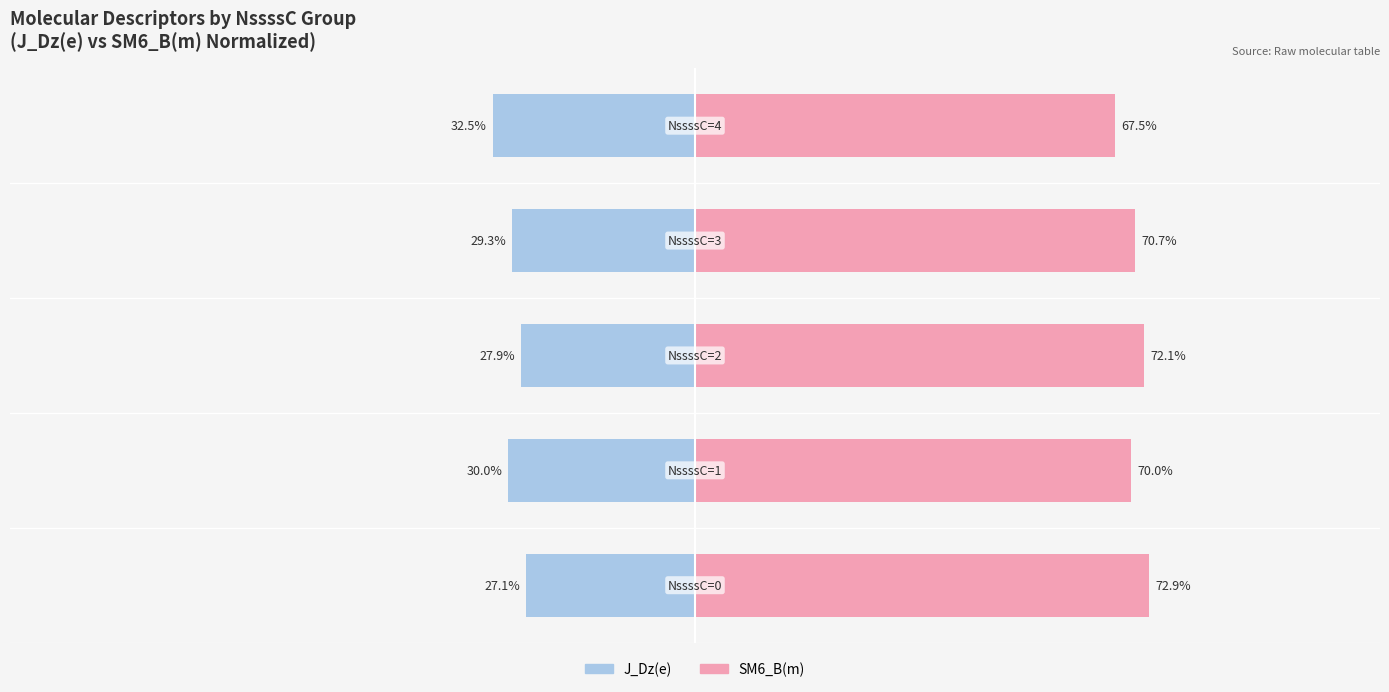

What is the sum of the J_Dz(e) values at 1 and 3?

-59.3